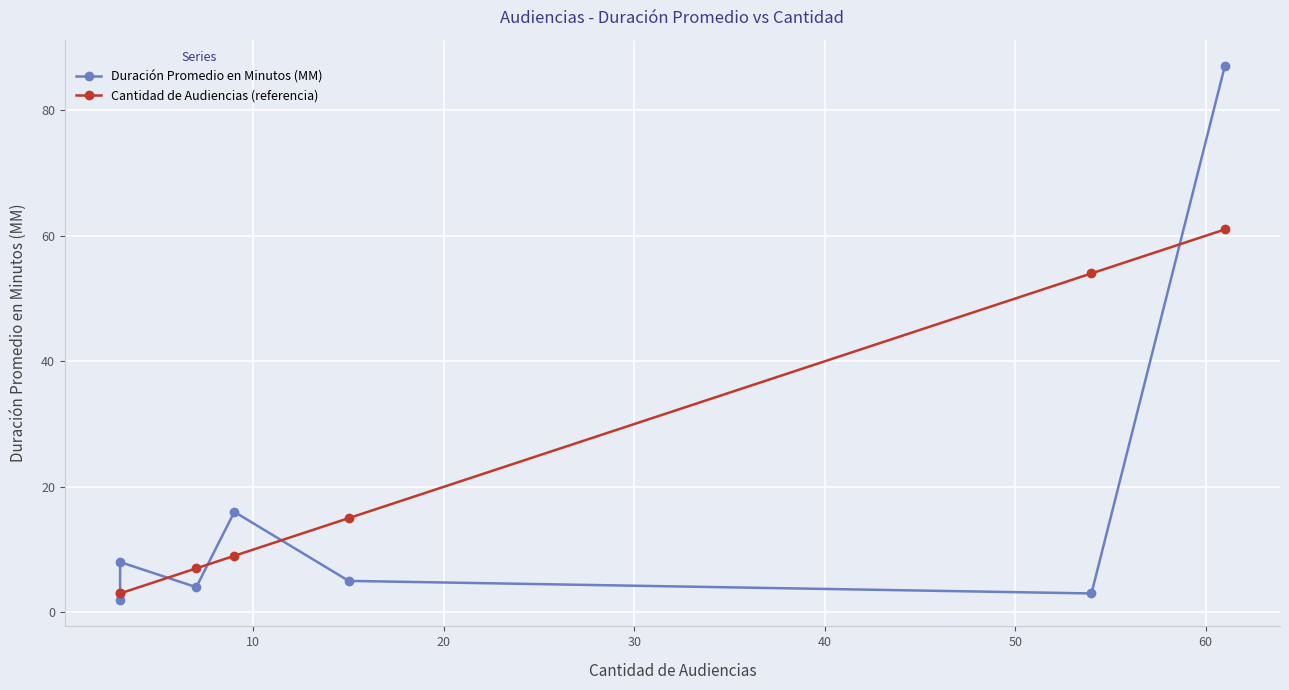

The value of Duración Promedio en Minutos (MM) at 60 is 87. True or false?

True